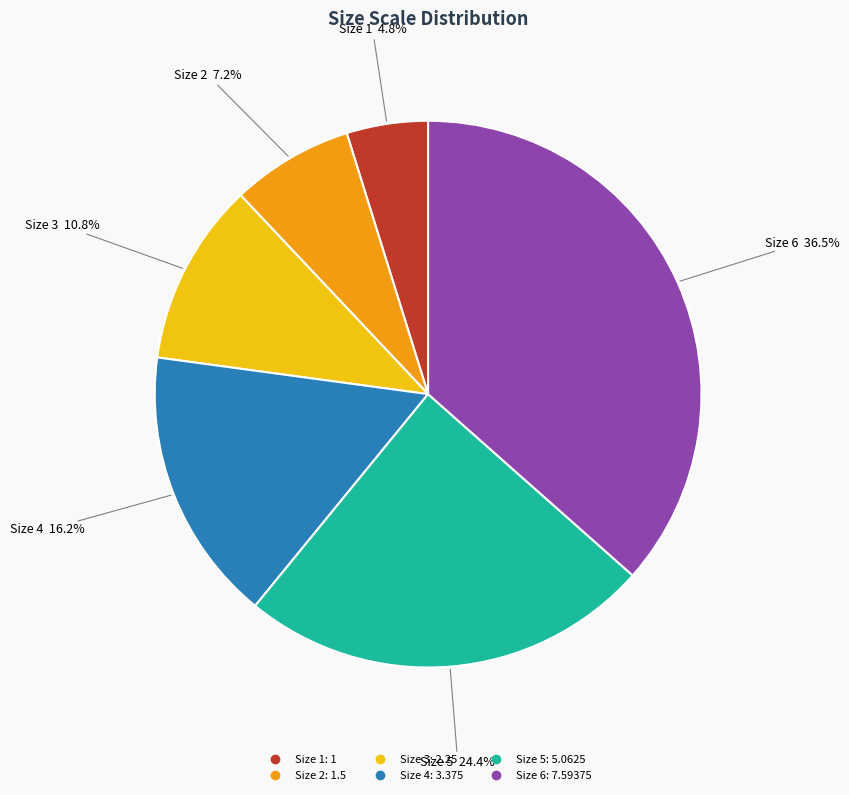

Is there a majority slice in this chart?

No